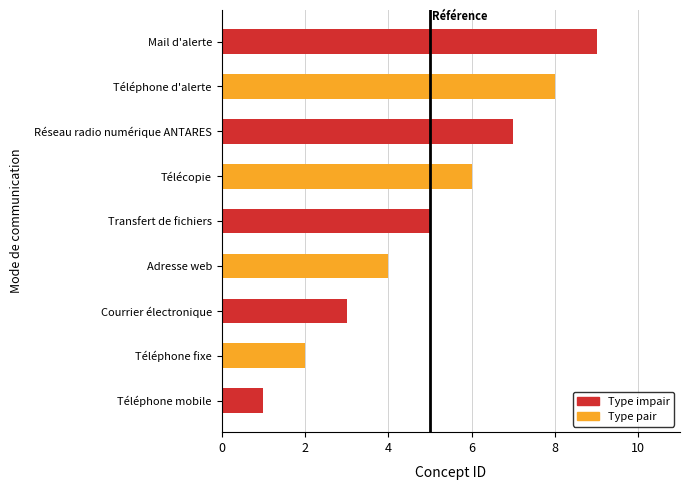

Which label corresponds to the largest value in the chart?

Mail d'alerte